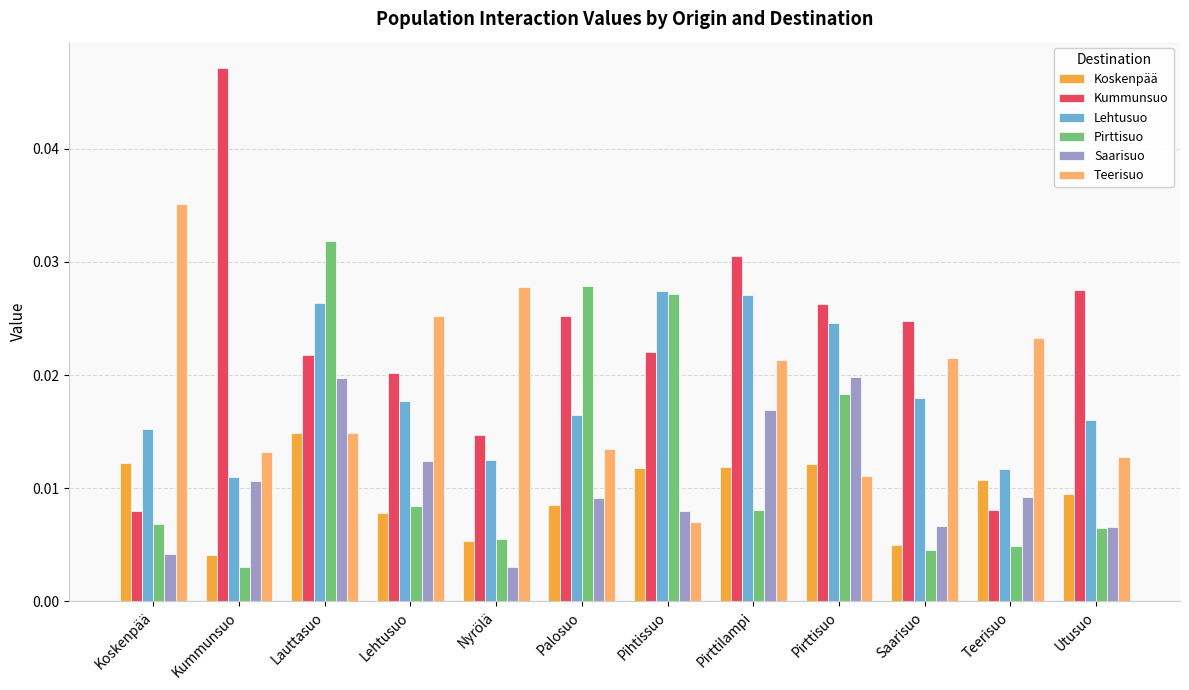

At Teerisuo, list the series in order from smallest to largest.

Pirttisuo, Kummunsuo, Saarisuo, Koskenpää, Lehtusuo, Teerisuo